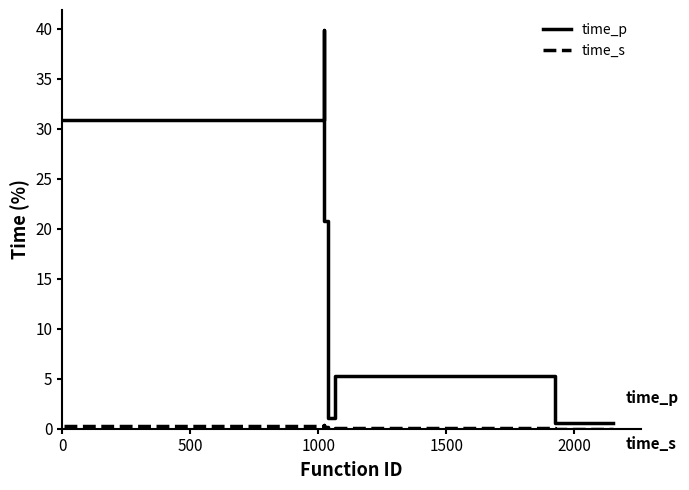

What is the maximum value shown in the chart?

39.9